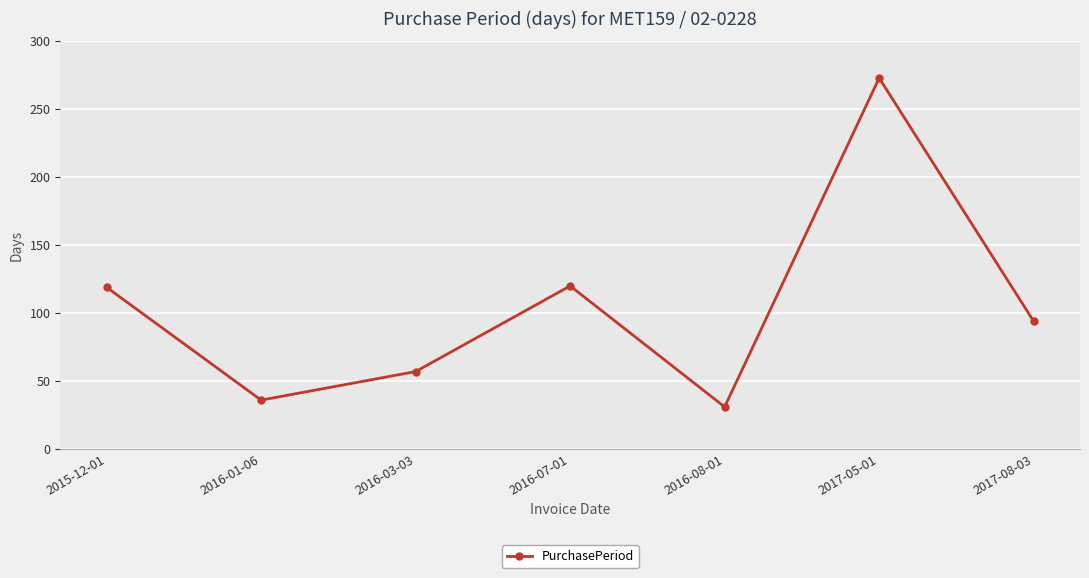

What is the sum of the values at 2016-08-01 and 2017-05-01?

304